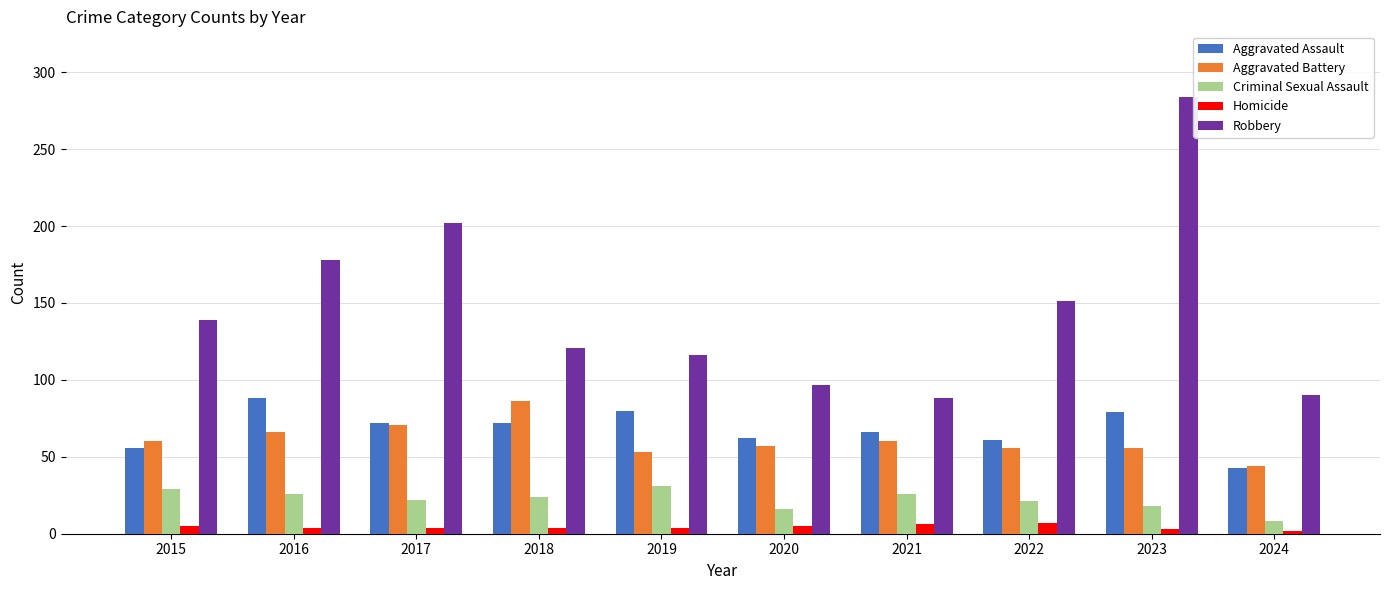

What is the sum of the Criminal Sexual Assault values at 2018 and 2022?

45